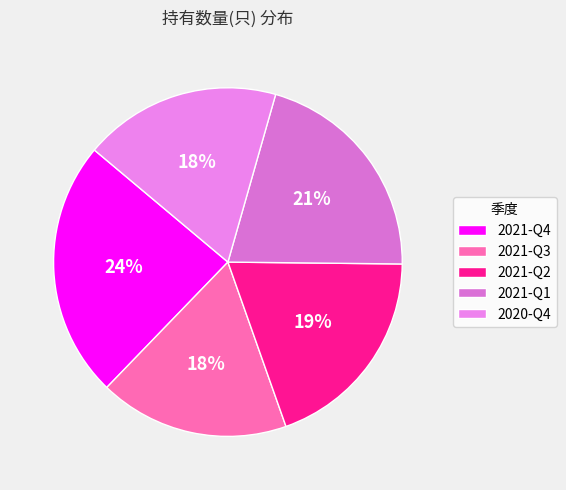

Count the number of slices in the pie.

5